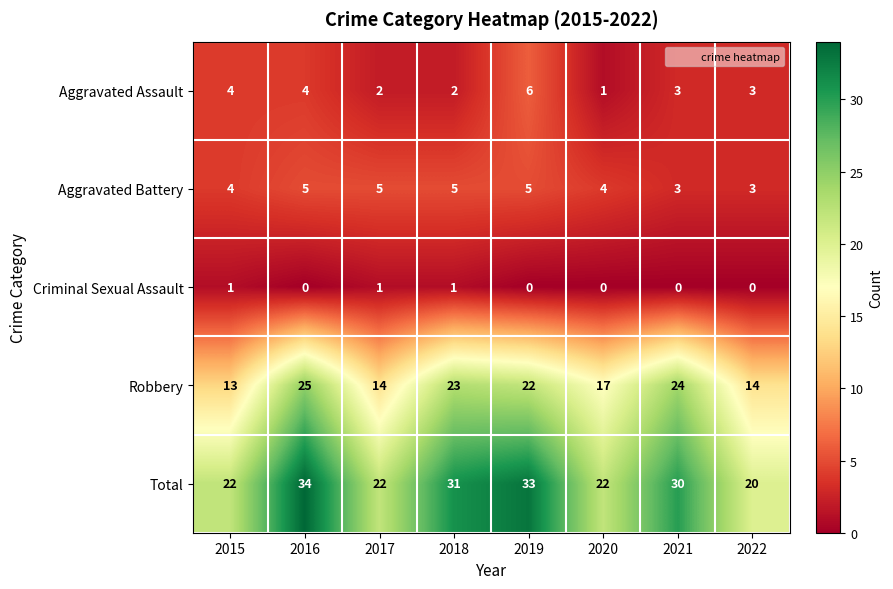

At 2020, list the series in order from largest to smallest.

Total, Robbery, Aggravated Battery, Aggravated Assault, Criminal Sexual Assault